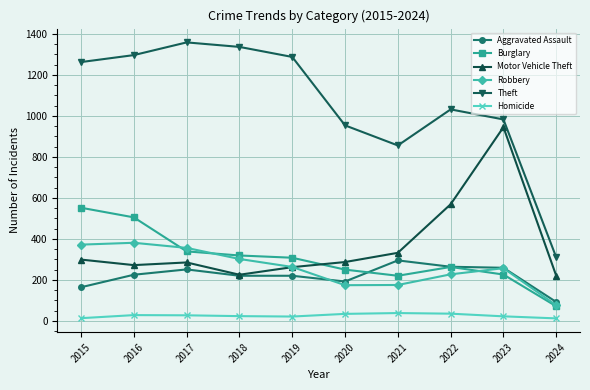

Rank the series by their maximum value, from highest to lowest.

Theft, Motor Vehicle Theft, Burglary, Robbery, Aggravated Assault, Homicide